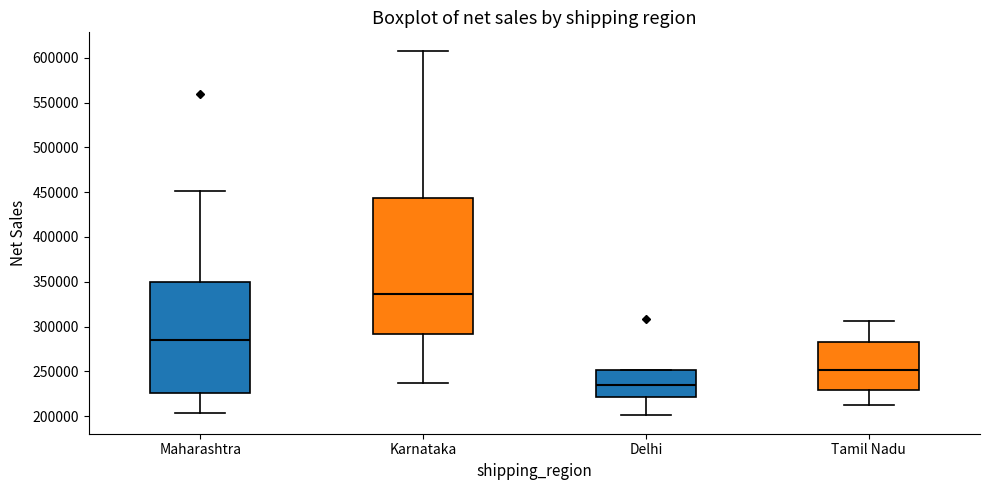

Reading left to right, transcribe this box plot: for each box, give where its median line is, the range the box spans, and where its two whiskers end, as read against the y-axis. The values are not printed on the chart, so give them approximately, as read against the axis.

Maharashtra: median 285000, box 225000 to 350000, whiskers 205000 to 450000
Karnataka: median 335000, box 290000 to 445000, whiskers 235000 to 610000
Delhi: median 235000, box 220000 to 250000, whiskers 200000 to 250000
Tamil Nadu: median 250000, box 230000 to 285000, whiskers 210000 to 305000